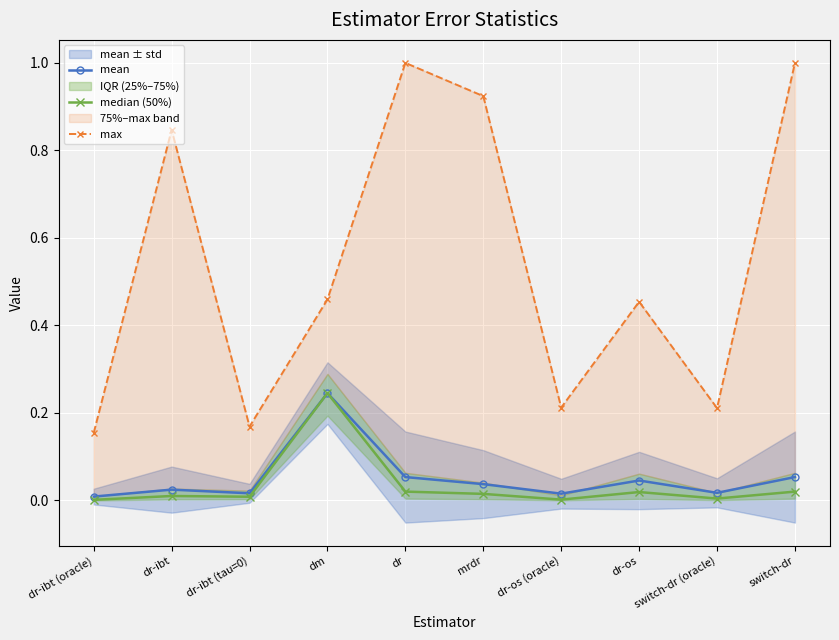

What is the difference between the maximum and second lowest values in the max series?

0.8